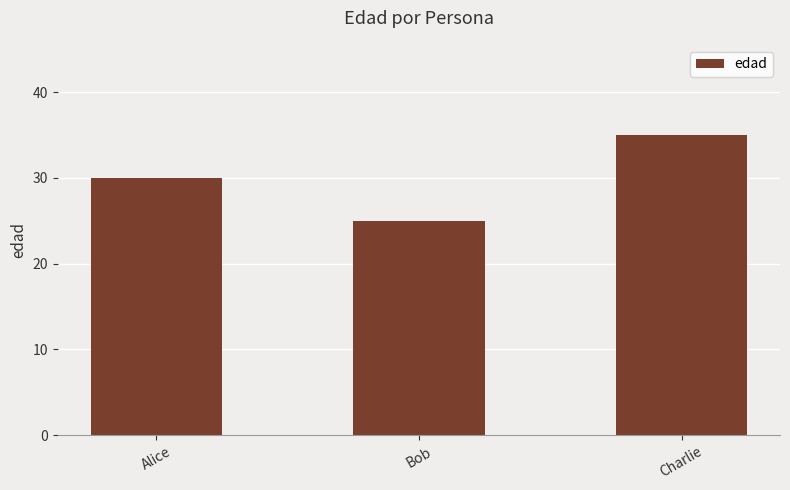

How many data points are less than 30?

1